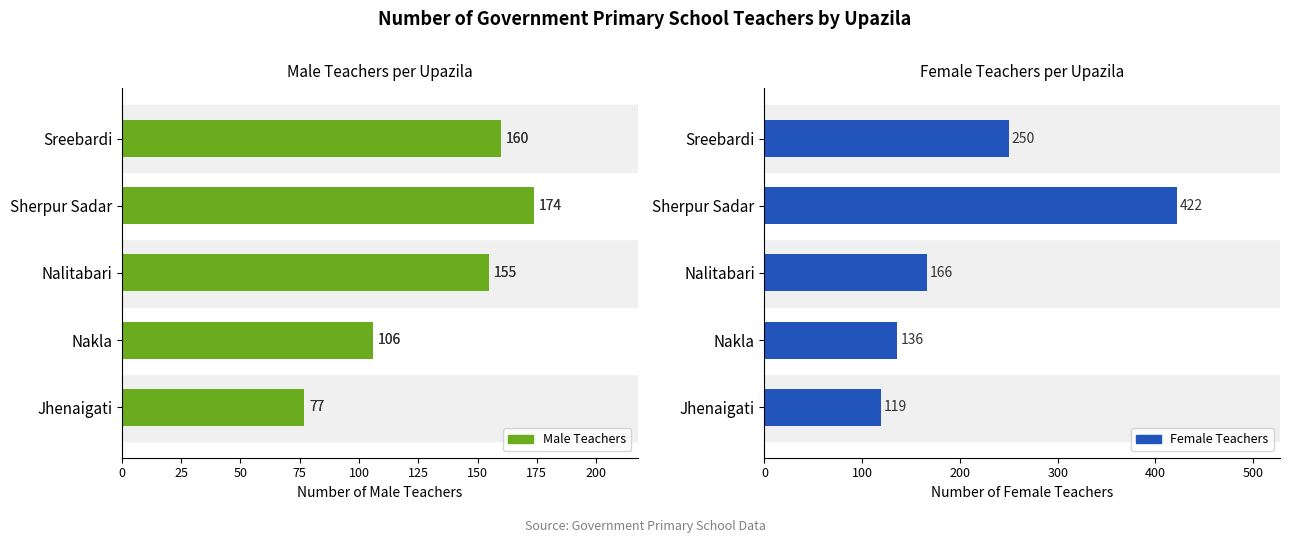

What is the sum of all Male Teachers values?

672